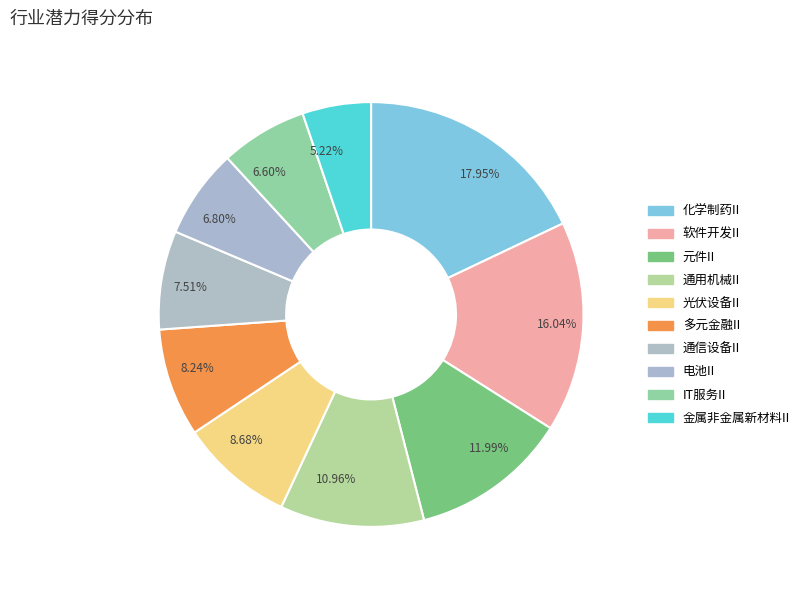

Which has a higher value, 10.96% or 7.51%?

10.96%